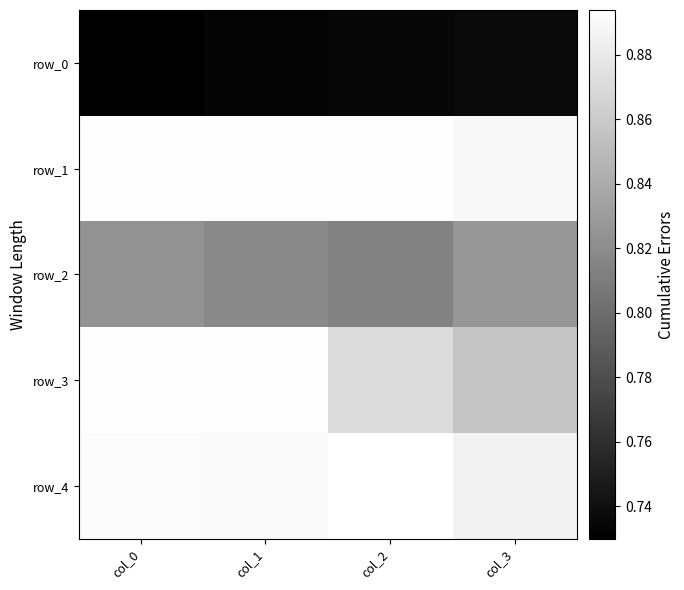

Reading left to right, transcribe all the data shown in this chart.

row_0: 0.7	0.7	0.7	0.7
row_1: 0.9	0.9	0.9	0.9
row_2: 0.8	0.8	0.8	0.8
row_3: 0.9	0.9	0.9	0.9
row_4: 0.9	0.9	0.9	0.9